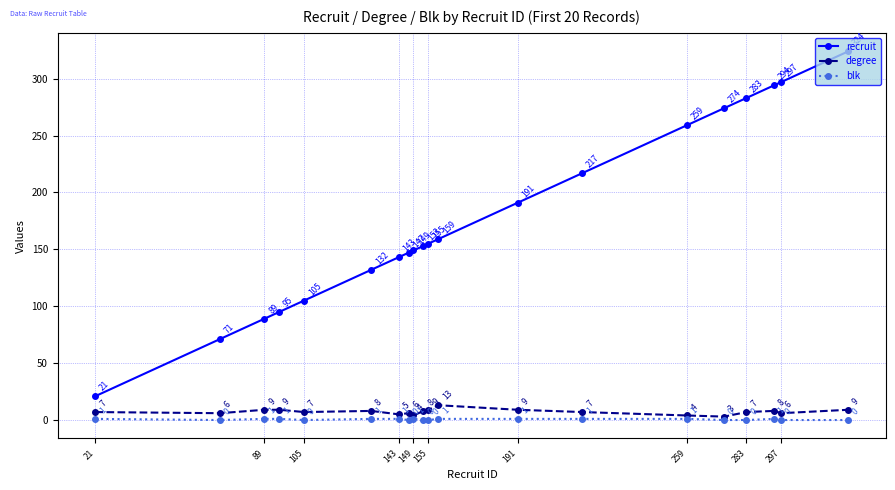

Reading left to right, extract all data points from this chart.

recruit: 21	71	89	95	105	132	143	147	149	153	155	159	191	217	259	274	283	294	297	324
degree: 7	6	9	9	7	8	5	6	4	8	9	13	9	7	4	3	7	8	6	9
blk: 1	0	1	1	0	1	1	0	1	0	0	1	1	1	1	0	0	1	0	0